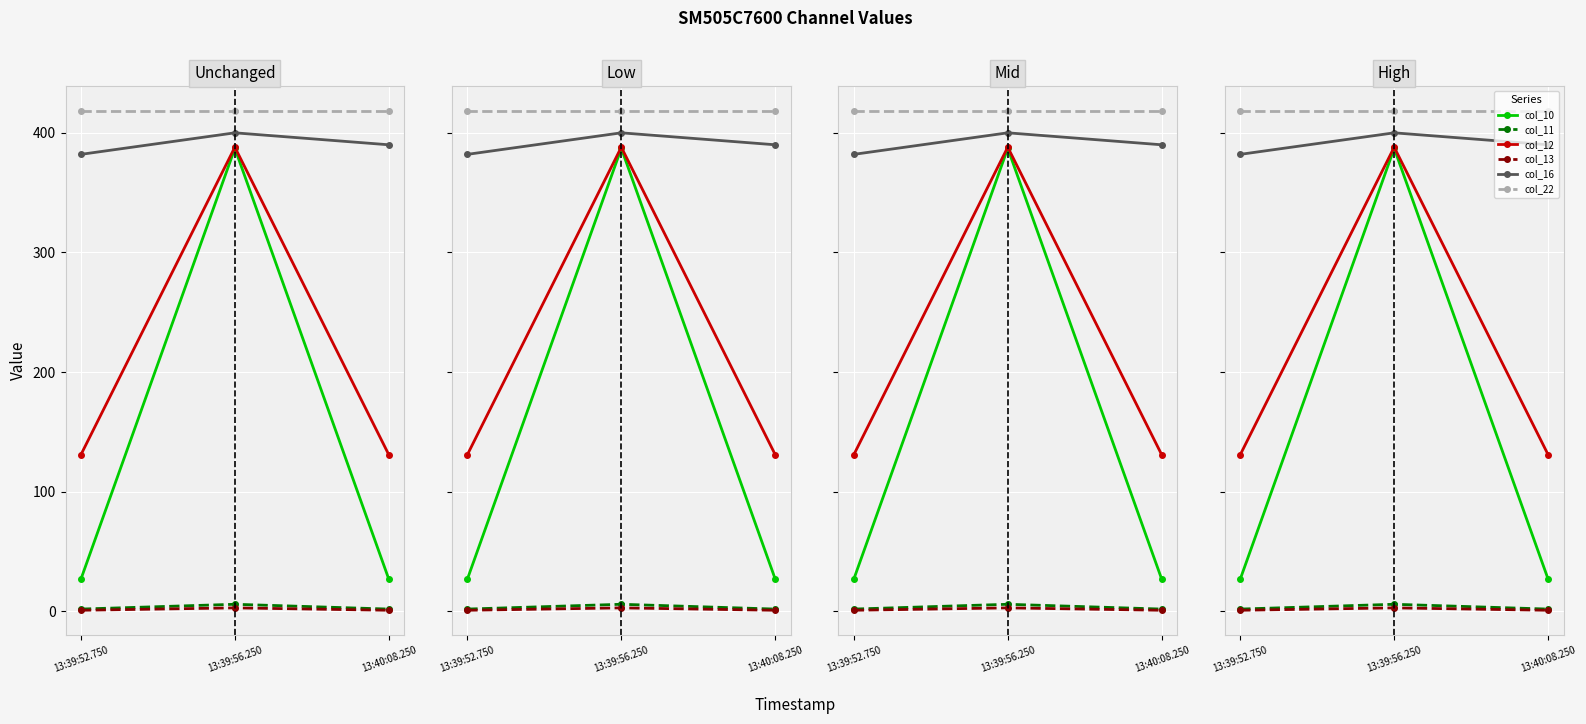

The col_13 series shows 2 at 13:40:08.250. True or false?

False